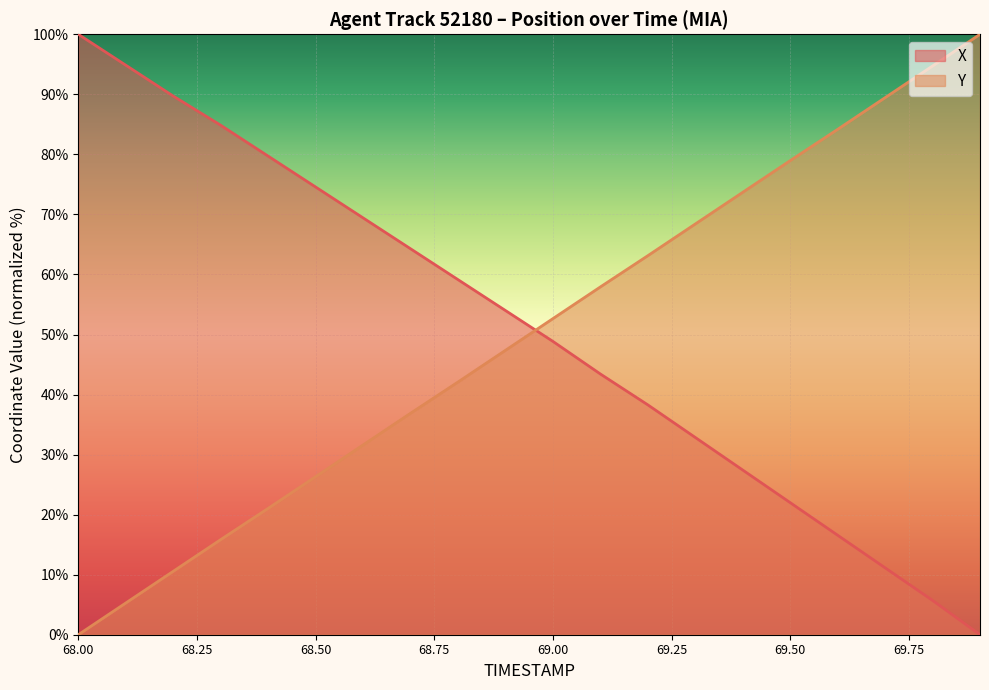

At which label does X reach its peak?

68.00